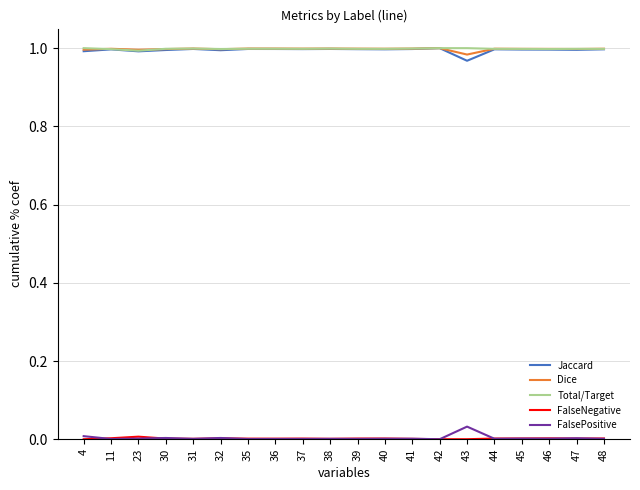

The value of Total/Target at 46 is 1.0. True or false?

True